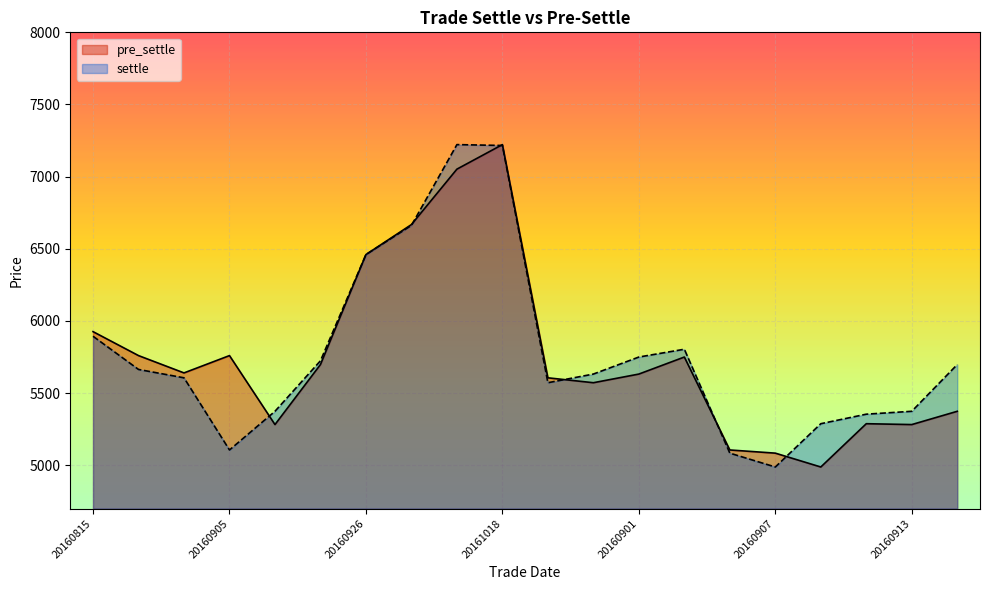

Which series ends up on top after the final intersection of settle and pre_settle?

settle